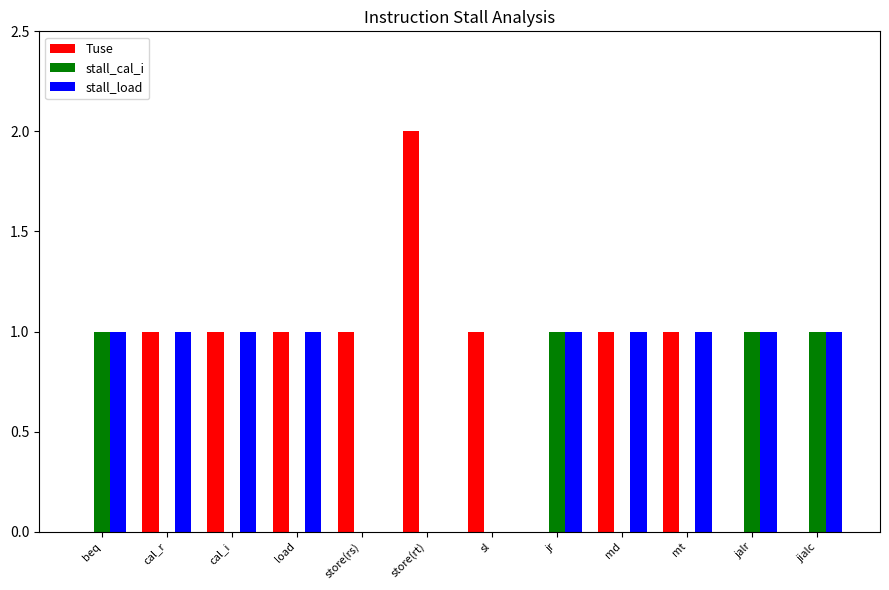

What is the sum of all stall_load values?

9